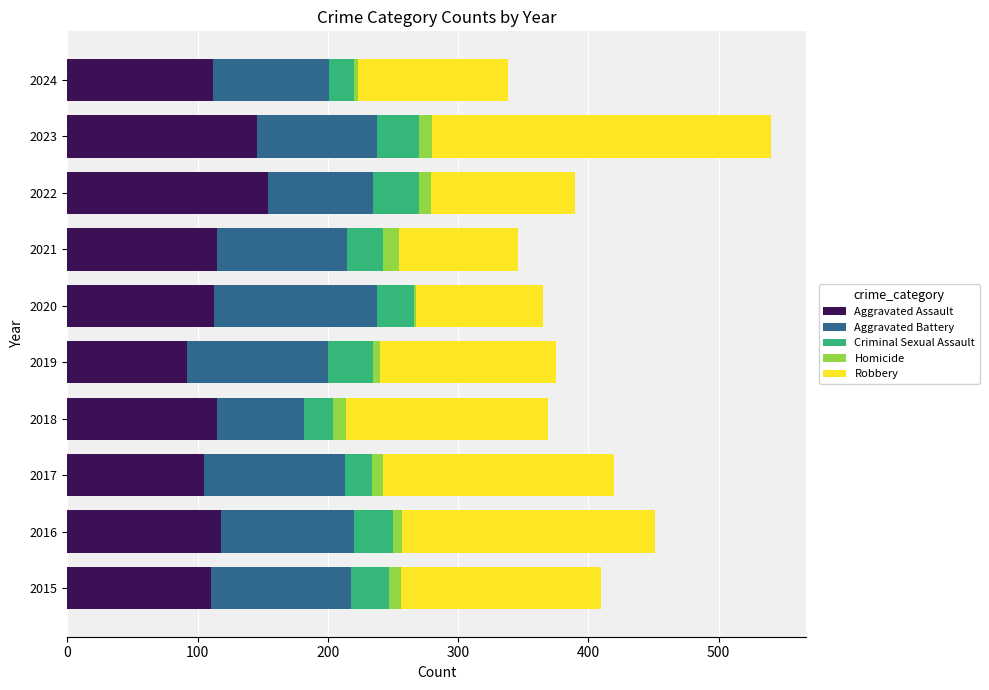

True or false: Aggravated Assault has a value of 146 at 2017.

False